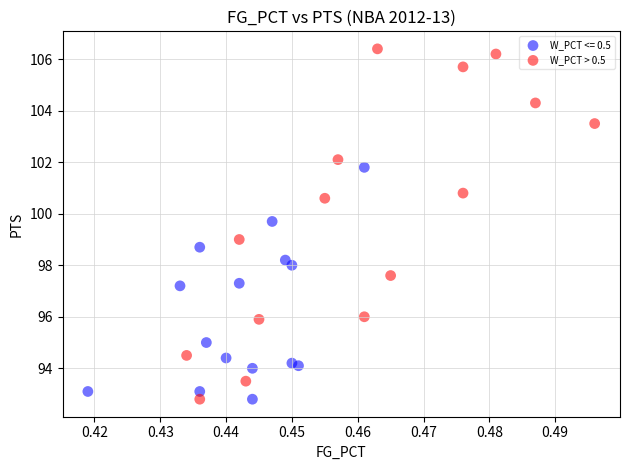

Which series has the largest Y range (max minus min)?

W_PCT > 0.5